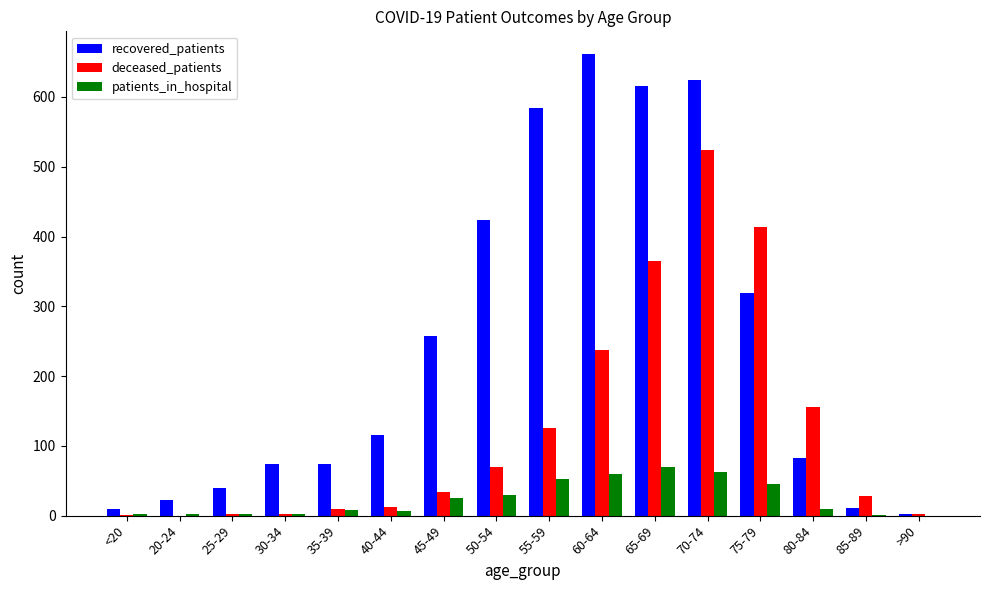

How many groups of bars are there?

16